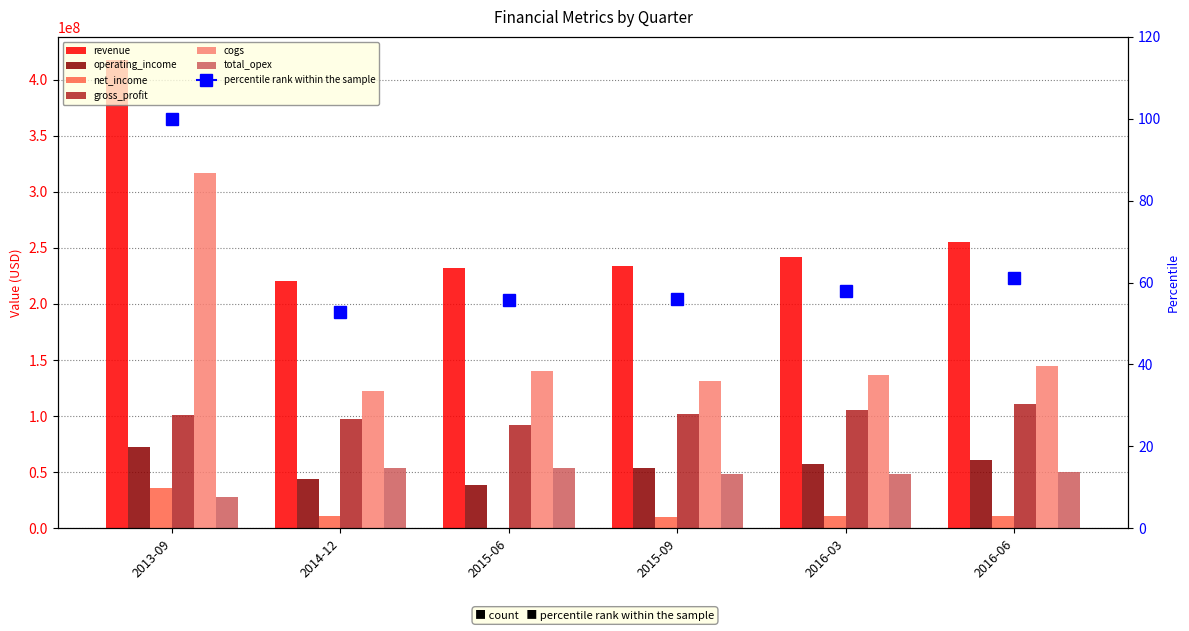

Reading right to left, what are all the values shown in this chart?

revenue: 255500000	241900000	233600000	232100000	220300000	417200000
operating_income: 60800000	56900000	53400000	38300000	43800000	72700000
net_income: 11400000	11400000	9900000	300000	10700000	35500000
gross_profit: 111100000	105100000	102200000	91800000	97700000	100700000
cogs: 144400000	136800000	131400000	140300000	122600000	316500000
total_opex: 50300000	48200000	48800000	53500000	53900000	28000000